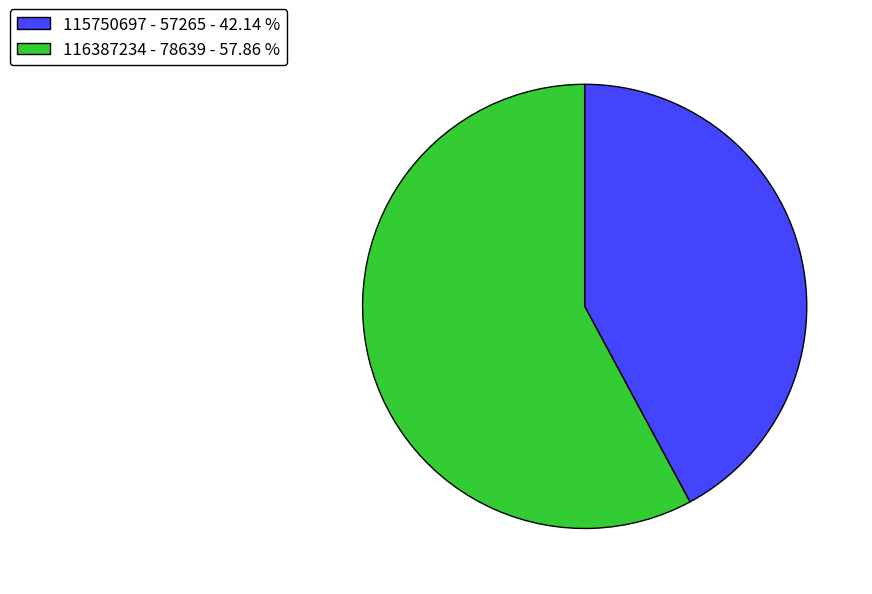

How many segments does this pie chart have?

2